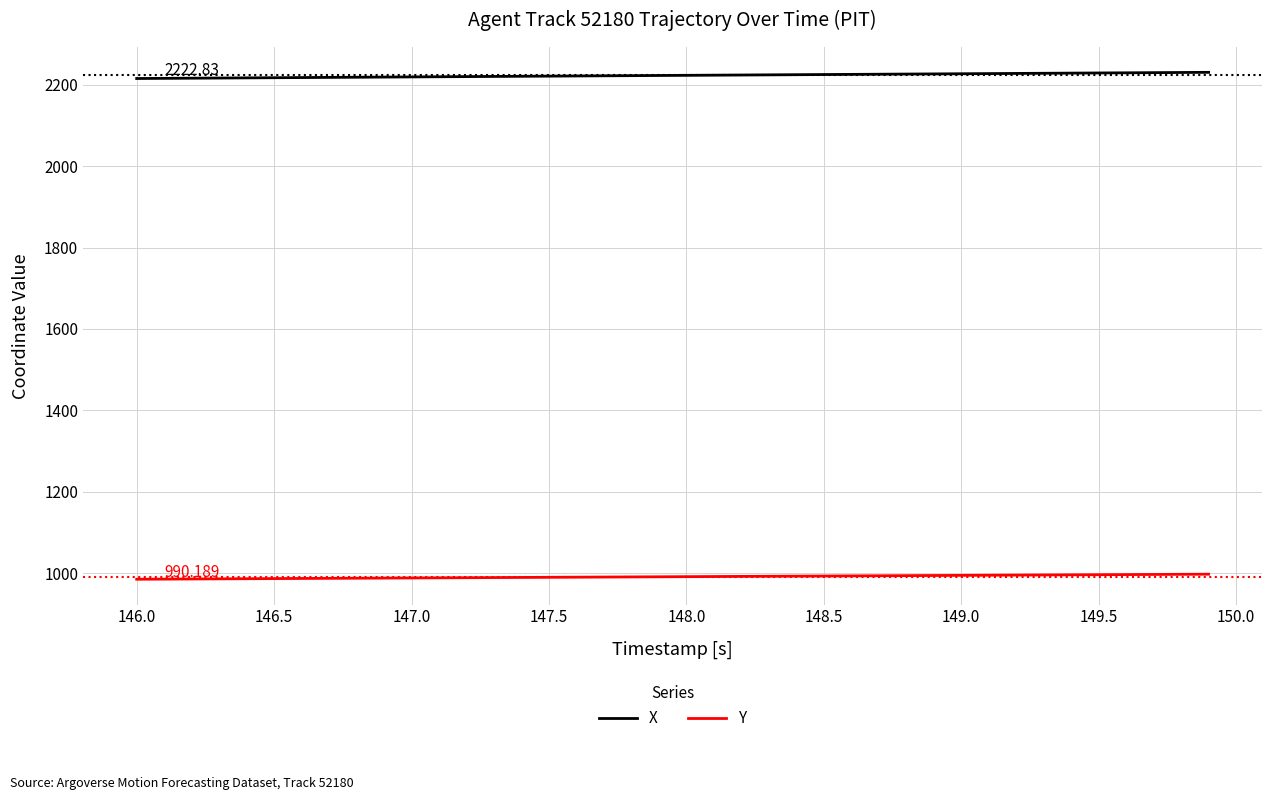

Which series has the largest total across all categories?

X